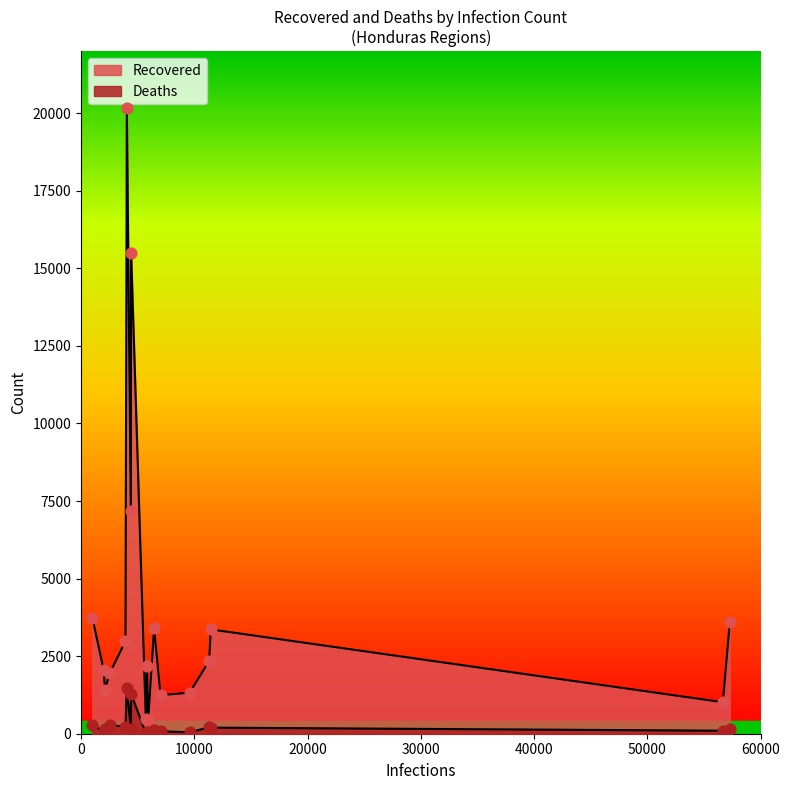

Which series has the largest total across all categories?

Recovered